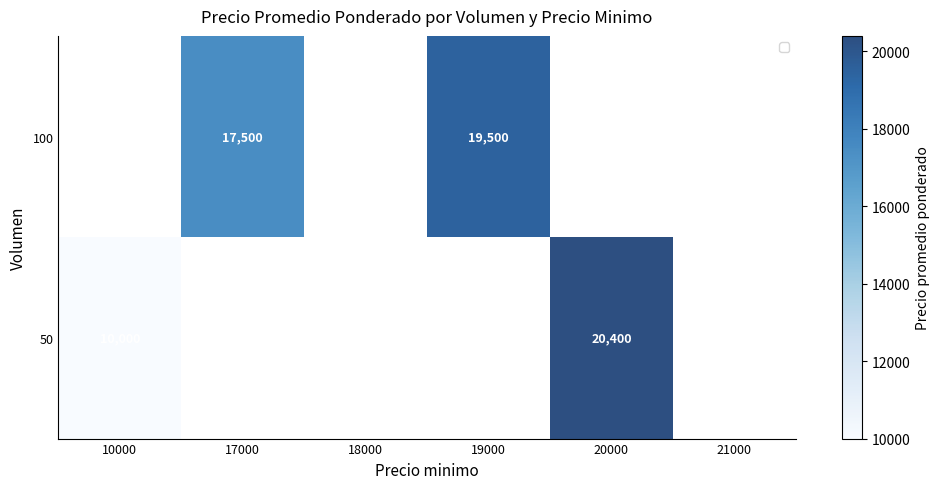

The value of 50 at 20000 is 20400. True or false?

True